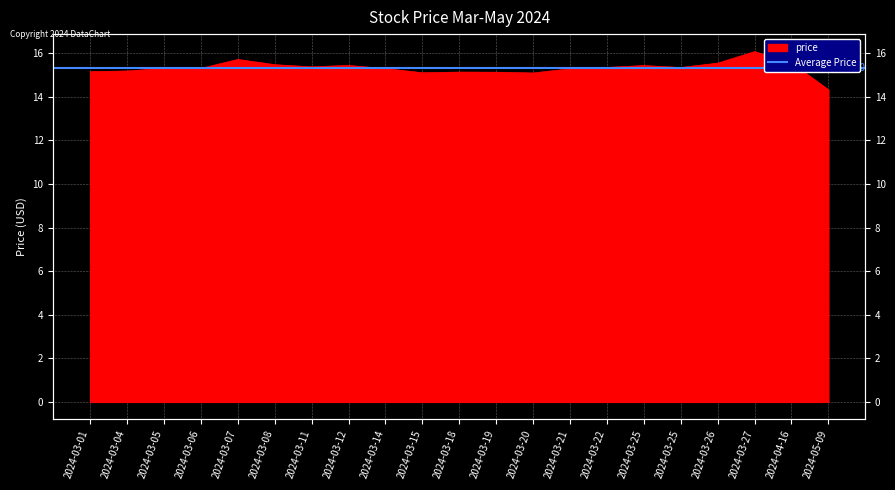

True or false: there are more than 2 points higher than both neighbors.

True